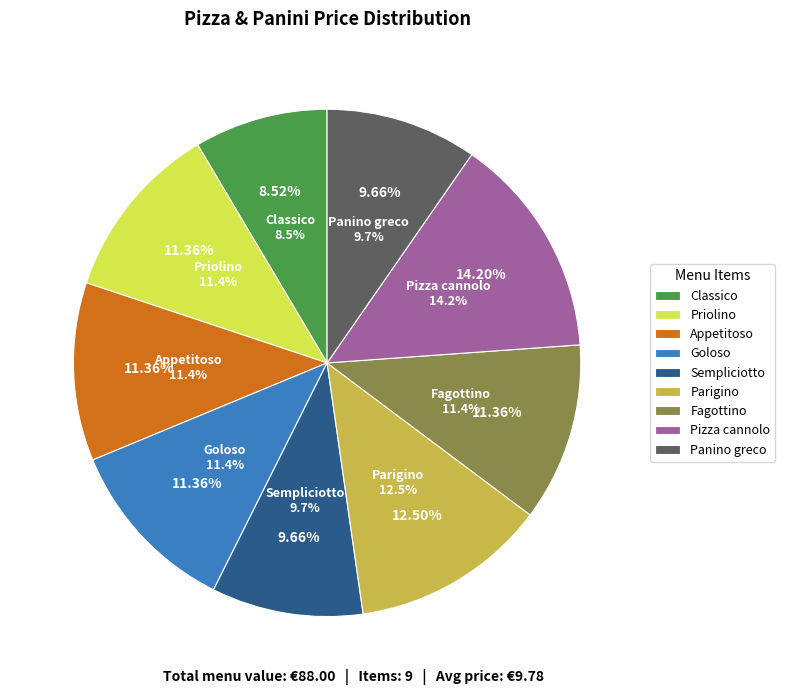

What is the smallest slice in the pie chart?

Classico